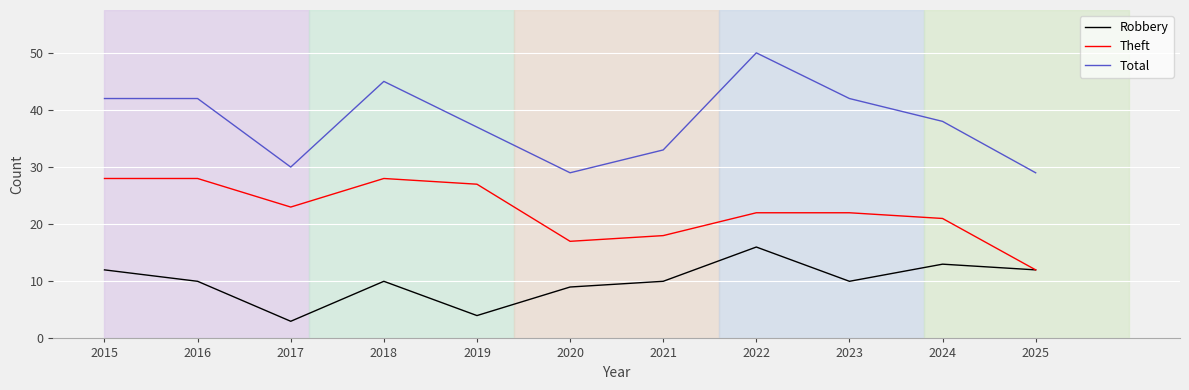

What is the approximate value of Total at 2018?

45